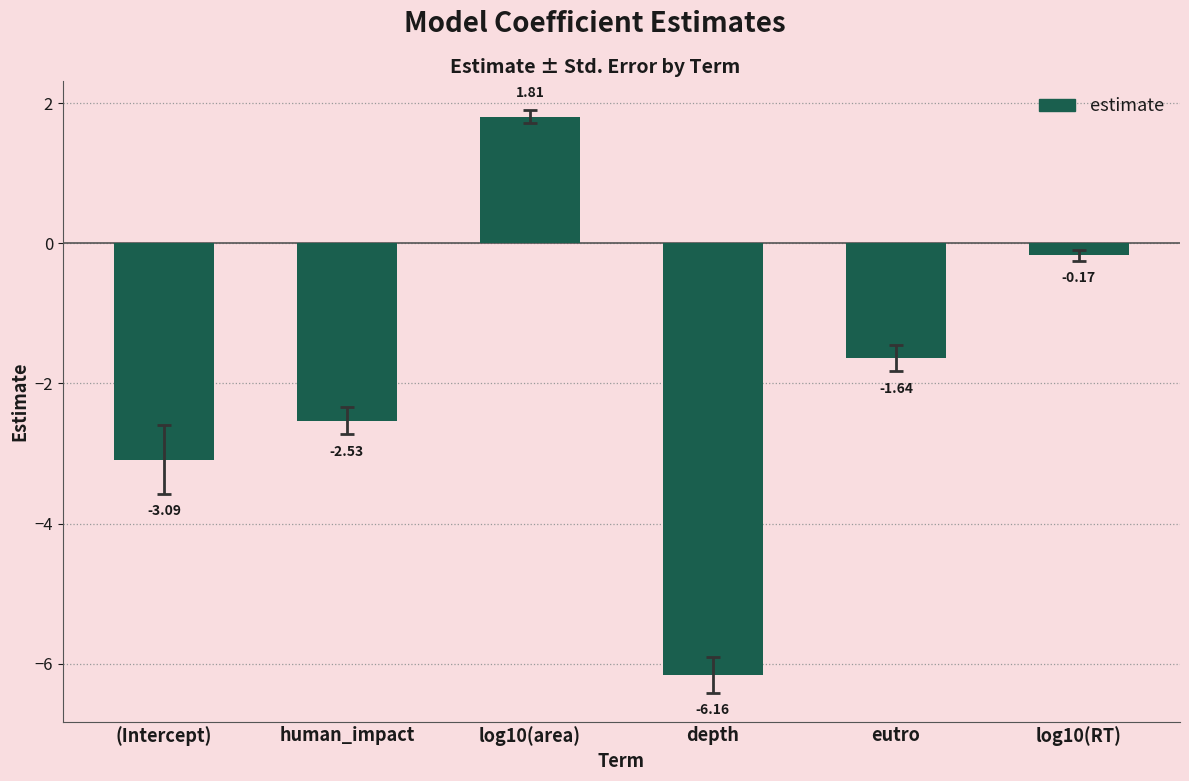

How many bars are there in total?

6